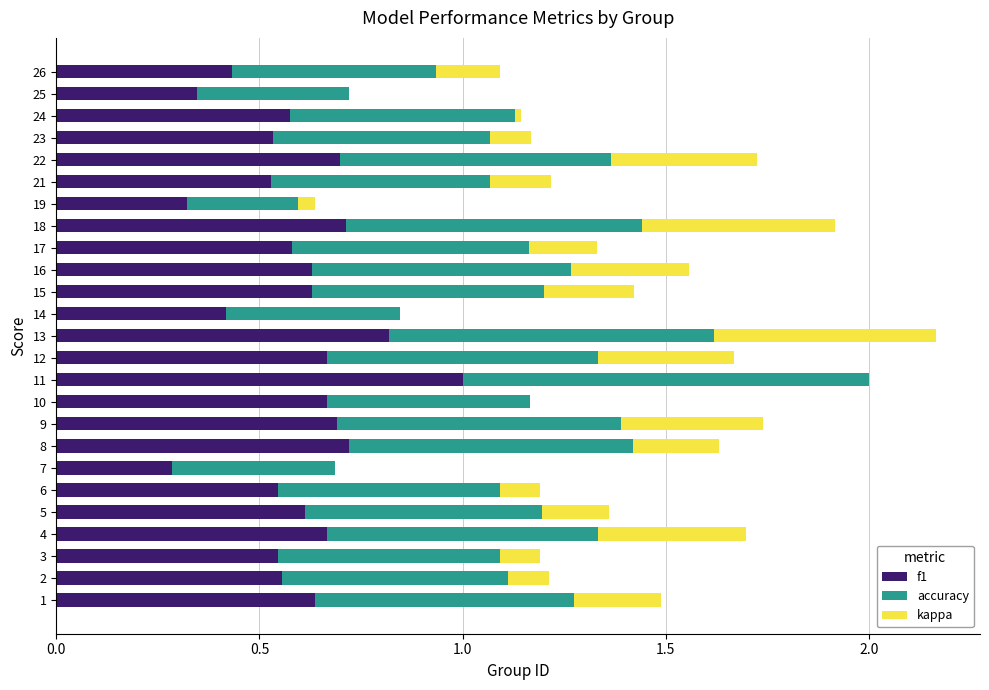

True or false: f1 has a value of 0.7 at 8.

True